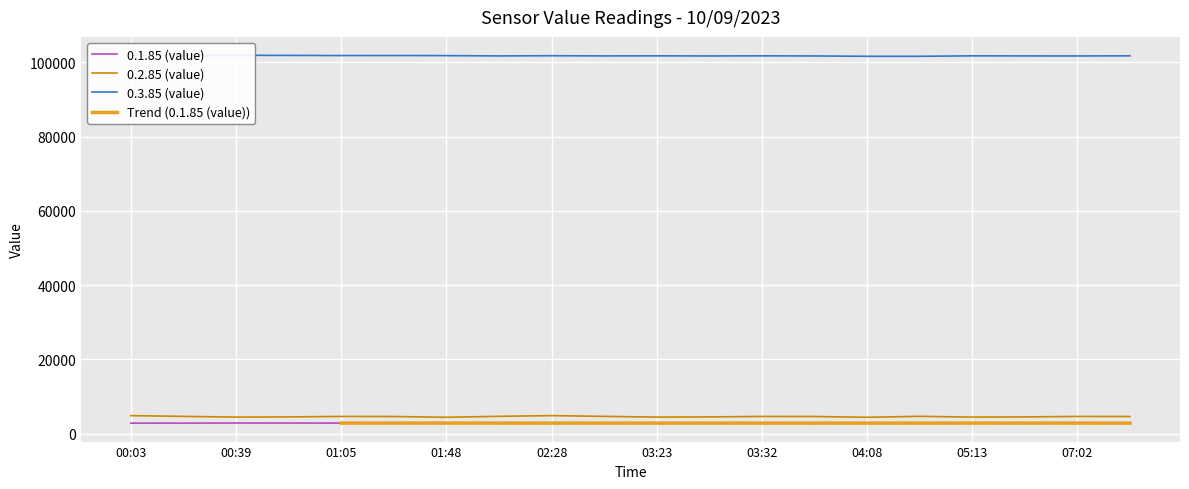

In 0.3.85 (value), how many points are lower than both neighbors (excluding endpoints)?

6